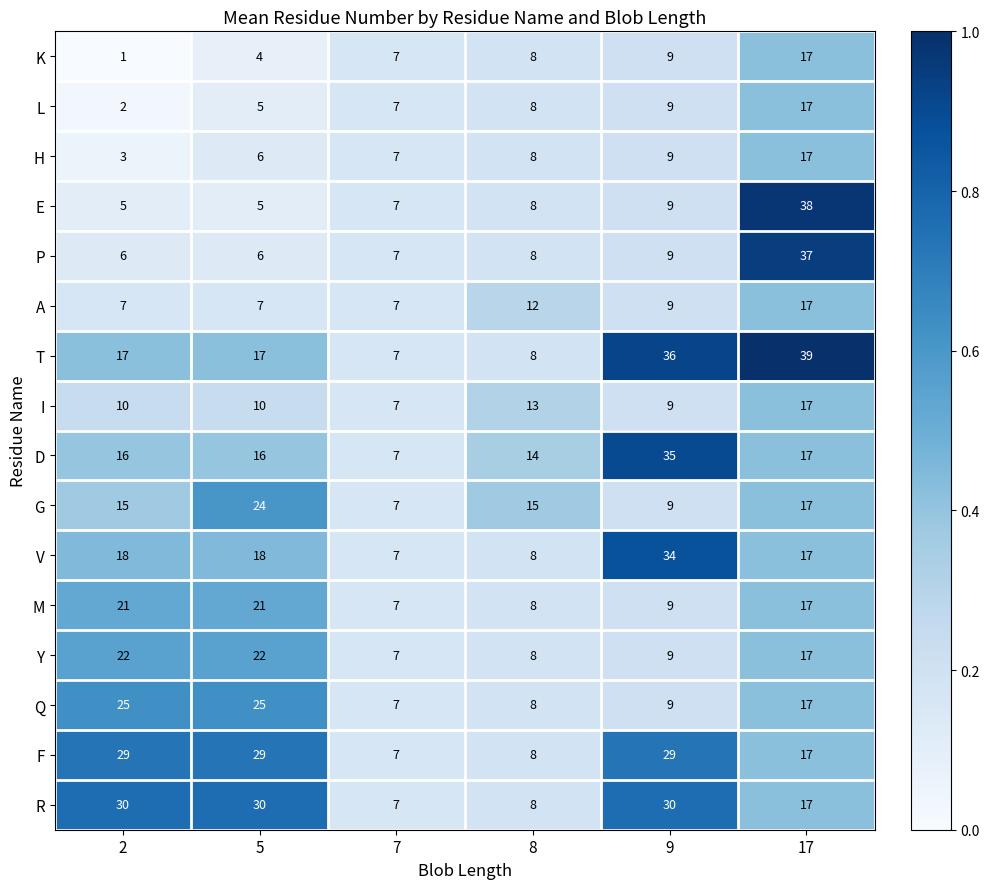

What is the difference between the highest and lowest values at 9?

27